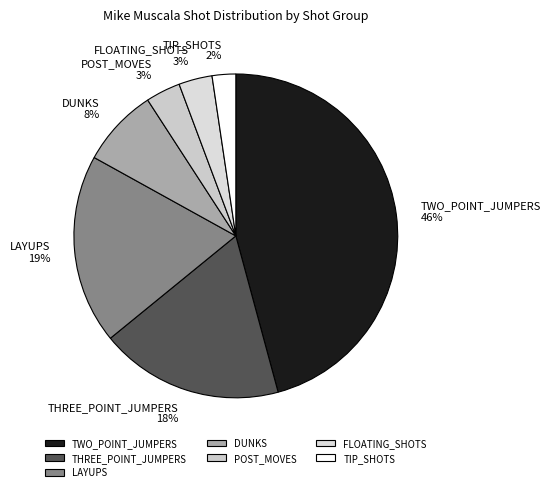

Which category has the biggest portion of the pie?

TWO_POINT_JUMPERS